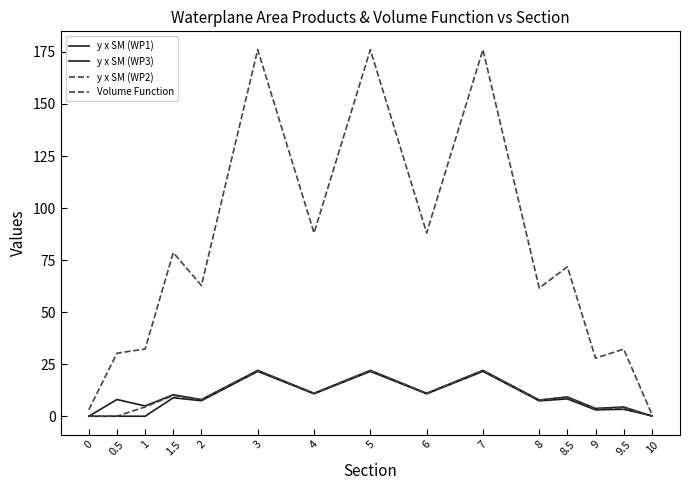

How many lines are shown in the chart?

4